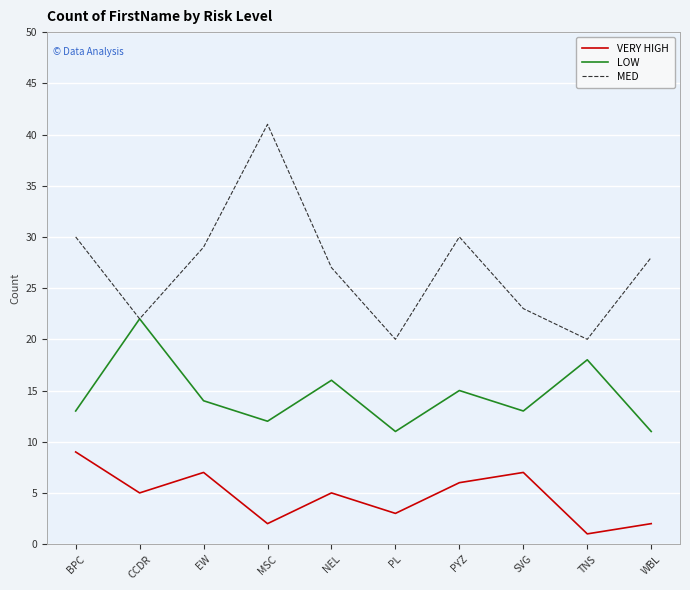

Which series changed the most between BPC and SVG?

MED